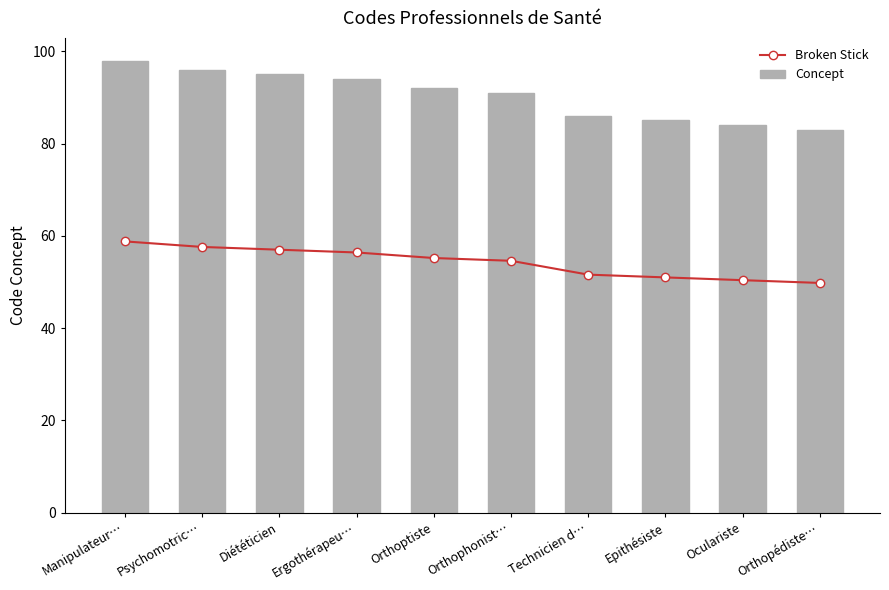

What is the maximum value for Broken Stick?

58.8